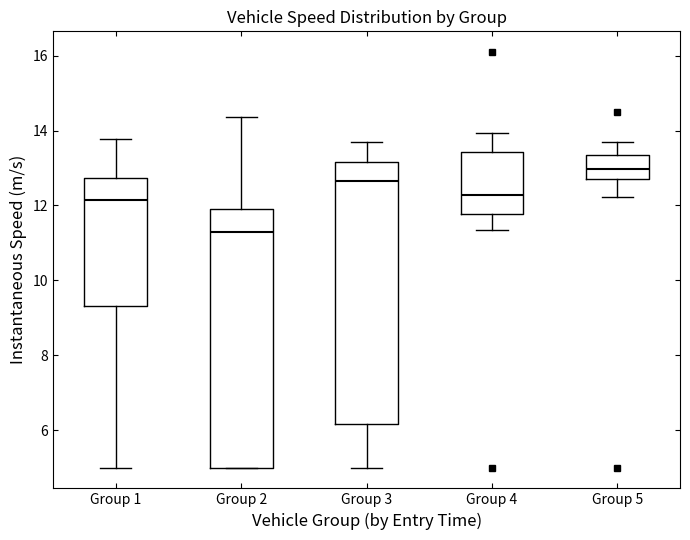

Reading left to right, read every box against the y-axis: the position of its median line, the range the box covers, and the ends of its whiskers. The values are not printed on the chart, so give them approximately, as read against the axis.

Group 1: median 12.2, box 9.4 to 12.8, whiskers 5.0 to 13.8
Group 2: median 11.4, box 5.0 to 12.0, whiskers 5.0 to 14.4
Group 3: median 12.6, box 6.2 to 13.2, whiskers 5.0 to 13.8
Group 4: median 12.2, box 11.8 to 13.4, whiskers 11.4 to 14.0
Group 5: median 13.0, box 12.8 to 13.4, whiskers 12.2 to 13.8